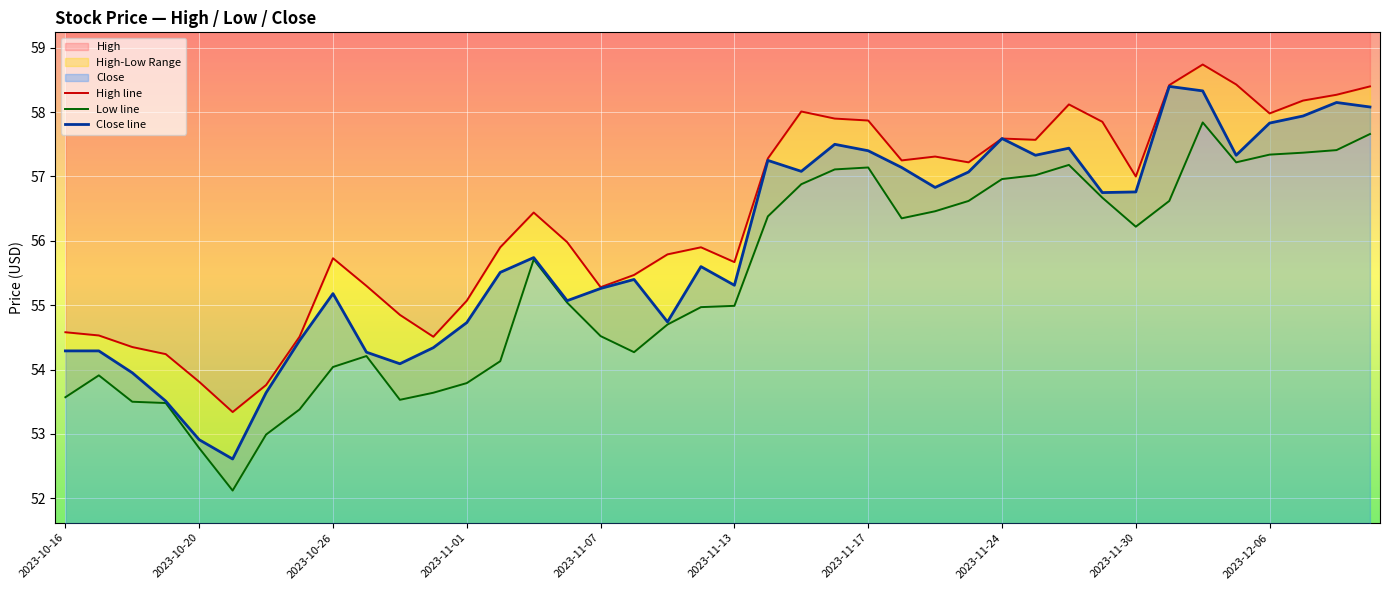

The High line series shows 54.5 at 11. True or false?

True